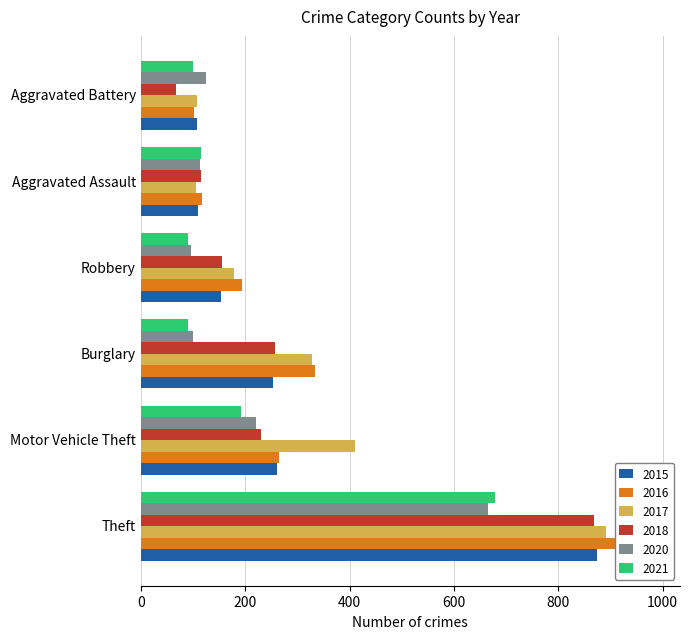

Which series has the largest total across all categories?

2017